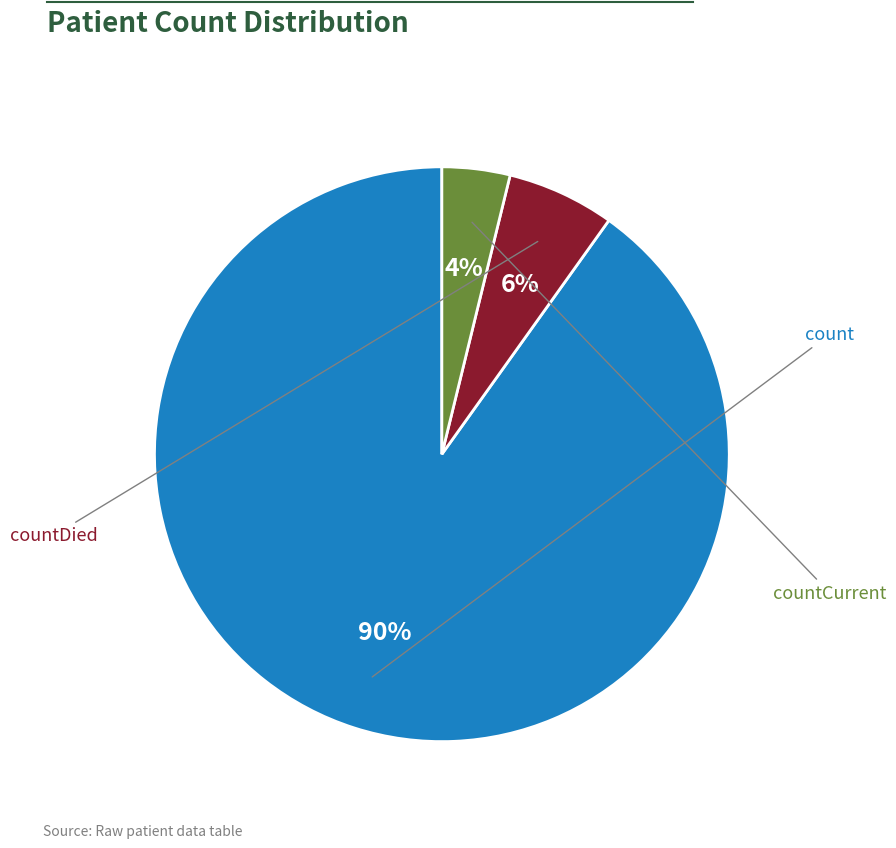

What percentage is the countCurrent slice, to the nearest percent?

4%